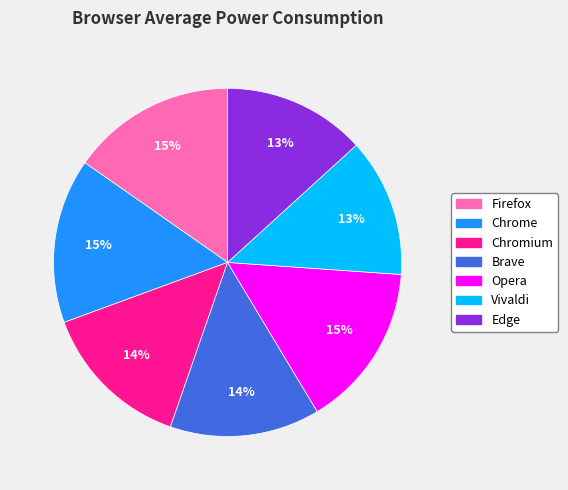

Is the sum of Vivaldi and Brave greater than half?

No